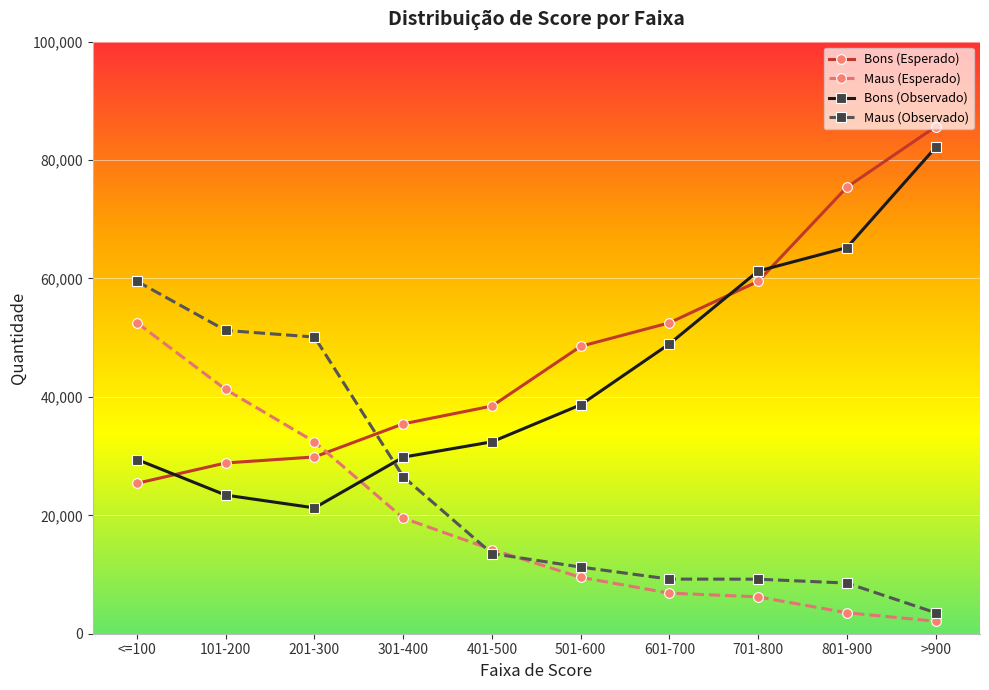

What is the difference between the maximum and second lowest values in the Bons (Observado) series?

58732